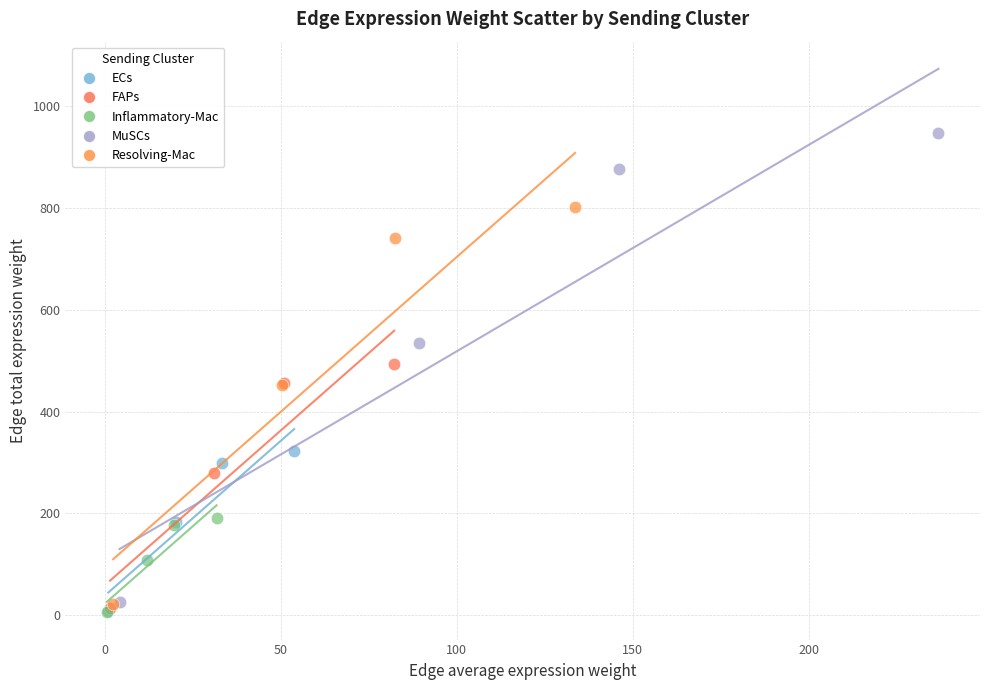

Which series has the largest Y range (max minus min)?

MuSCs